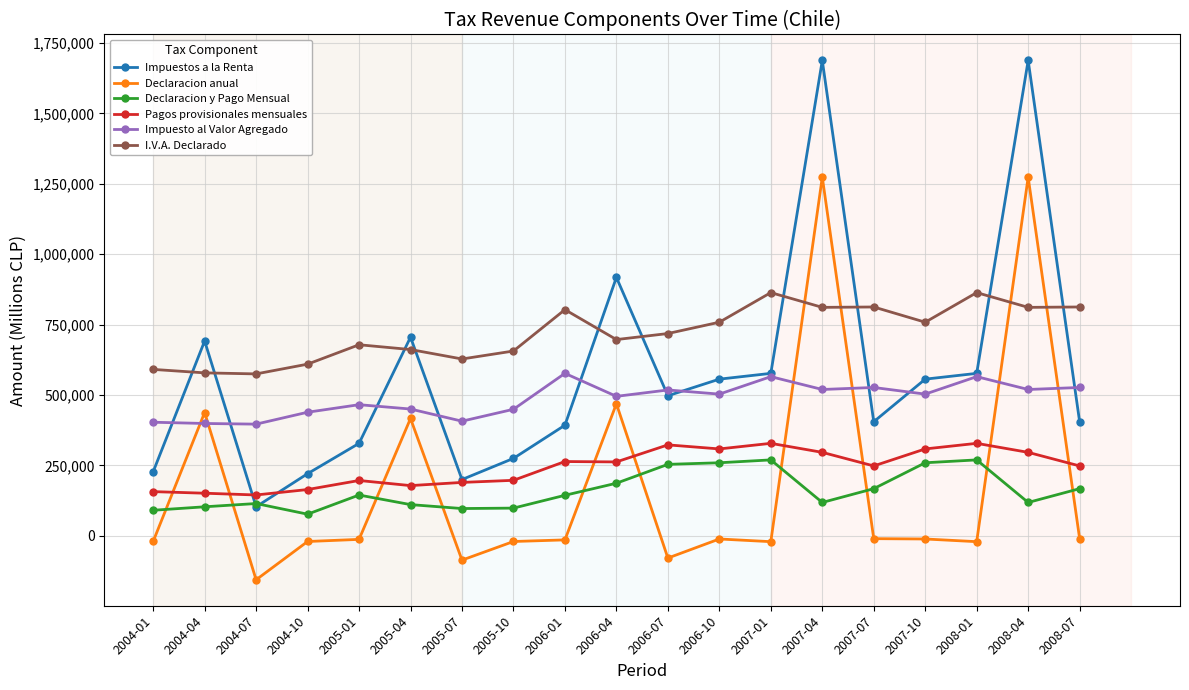

What is the difference between the Declaracion anual values at 2005-04 and 2006-10?

427804